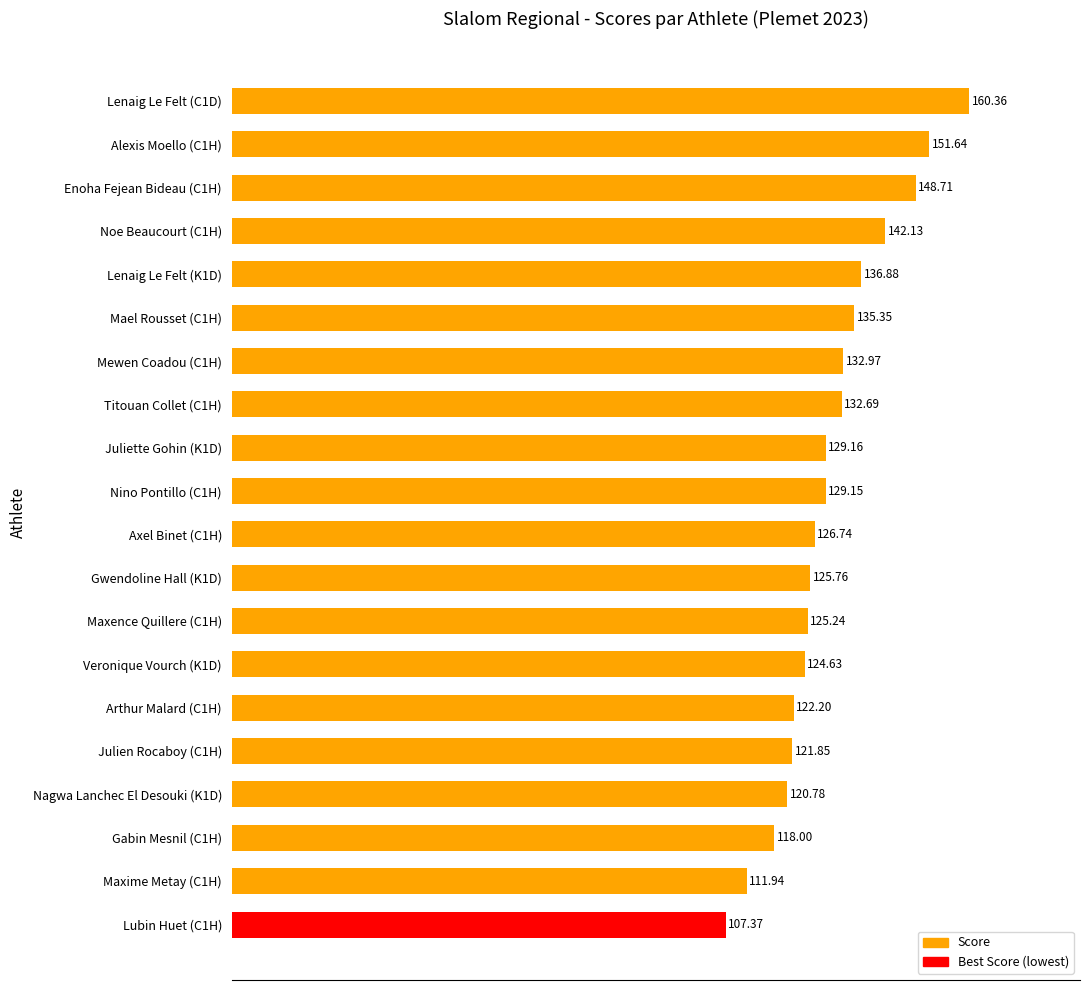

What is the greatest value displayed?

160.4